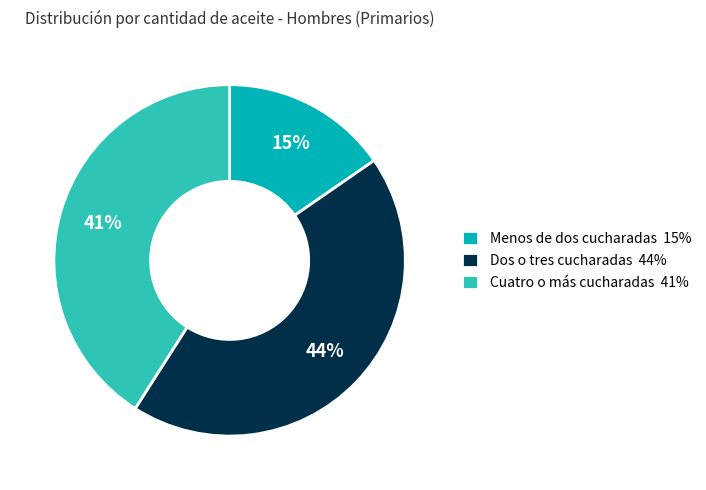

Is there a majority slice in this chart?

No